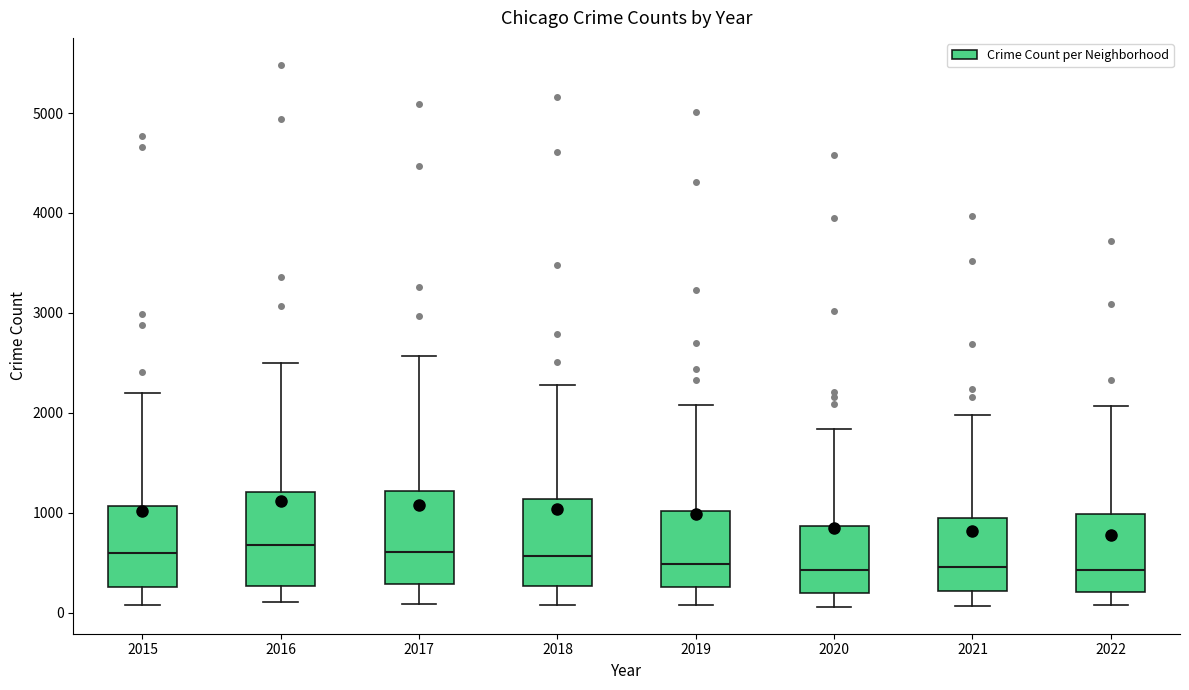

Reading left to right, read every box against the y-axis: the position of its median line, the range the box covers, and the ends of its whiskers. The values are not printed on the chart, so give them approximately, as read against the axis.

2015: median 600, box 300 to 1100, whiskers 100 to 2200
2016: median 700, box 300 to 1200, whiskers 100 to 2500
2017: median 600, box 300 to 1200, whiskers 100 to 2600
2018: median 600, box 300 to 1100, whiskers 100 to 2300
2019: median 500, box 300 to 1000, whiskers 100 to 2100
2020: median 400, box 200 to 900, whiskers 100 to 1800
2021: median 500, box 200 to 1000, whiskers 100 to 2000
2022: median 400, box 200 to 1000, whiskers 100 to 2100